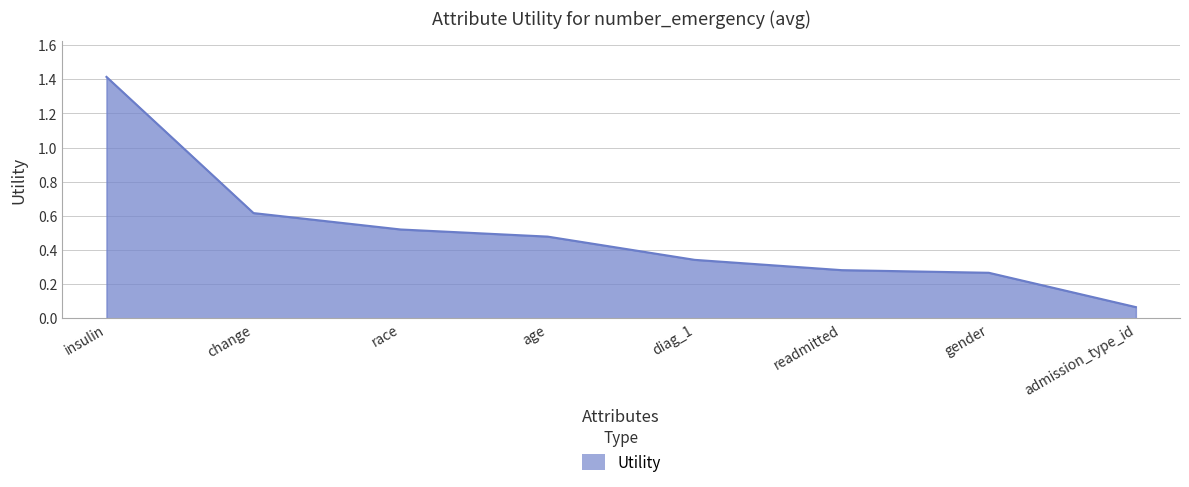

List the labels in order of value, smallest first.

admission_type_id, gender, readmitted, diag_1, age, race, change, insulin